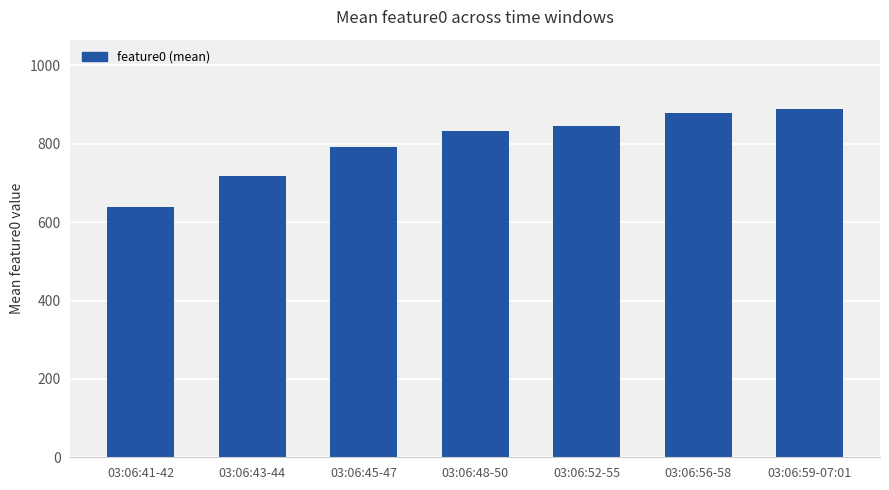

List the labels in order of value, smallest first.

03:06:41-42, 03:06:43-44, 03:06:45-47, 03:06:48-50, 03:06:52-55, 03:06:56-58, 03:06:59-07:01